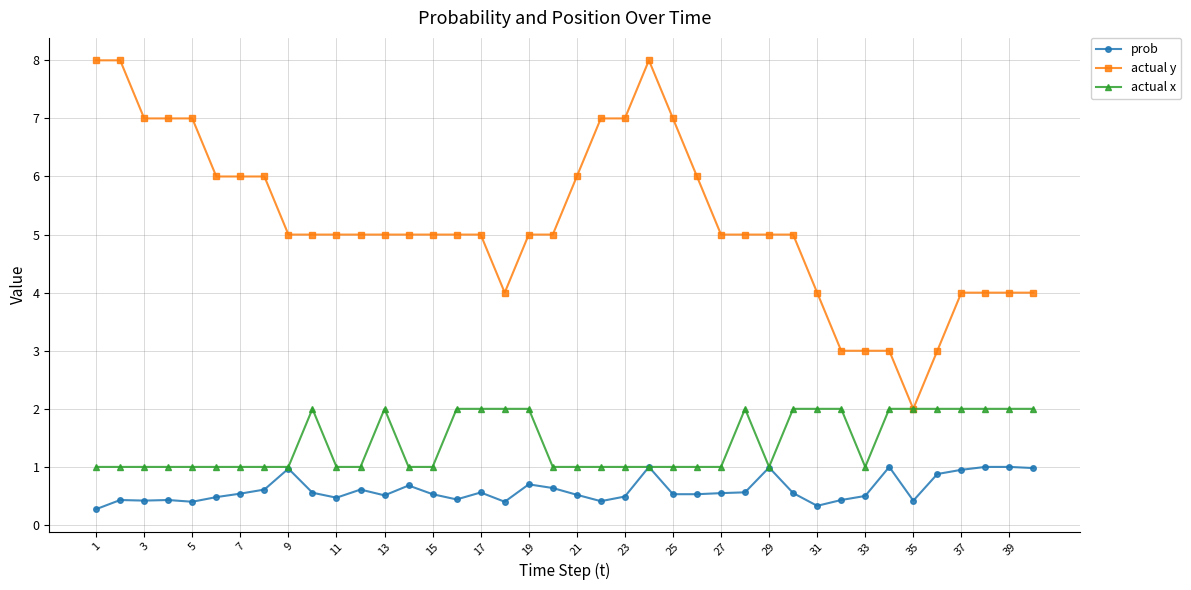

Which series has the largest total across all categories?

actual y